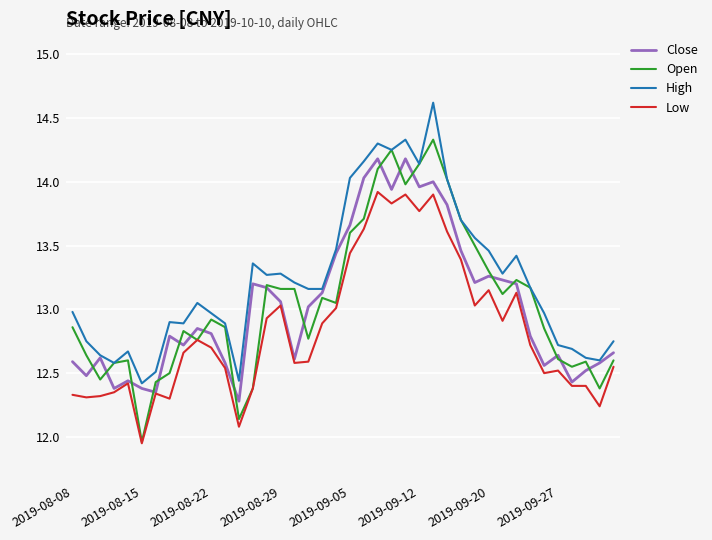

Which series has the widest spread of values?

Open